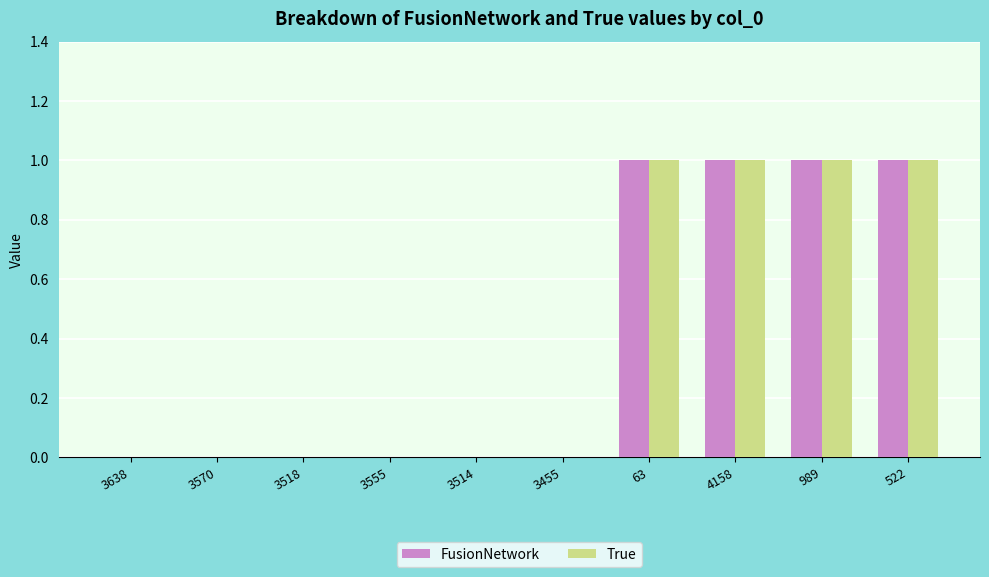

The FusionNetwork series shows 0 at 3570. True or false?

True